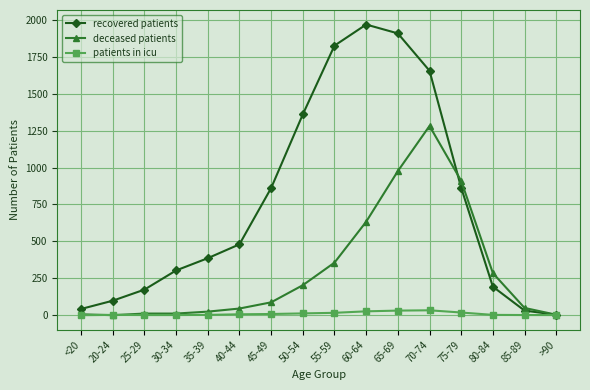

How many lines are shown in the chart?

3